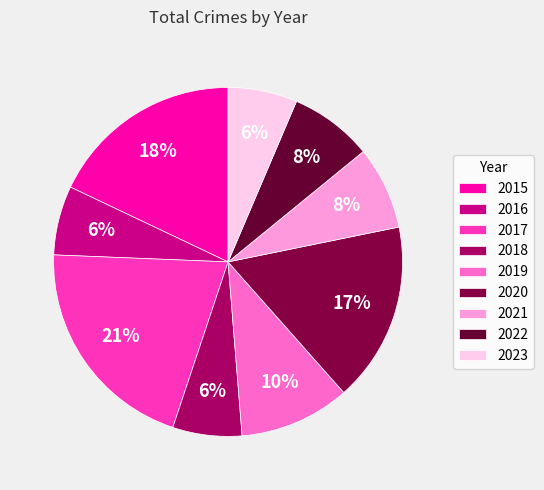

Rank the categories by value from highest to lowest.

2017, 2015, 2020, 2019, 2021, 2022, 2016, 2018, 2023